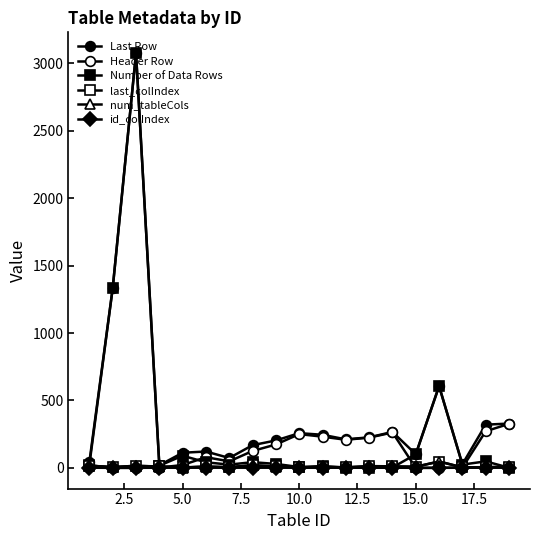

How many data points in Last Row are less than 212?

9